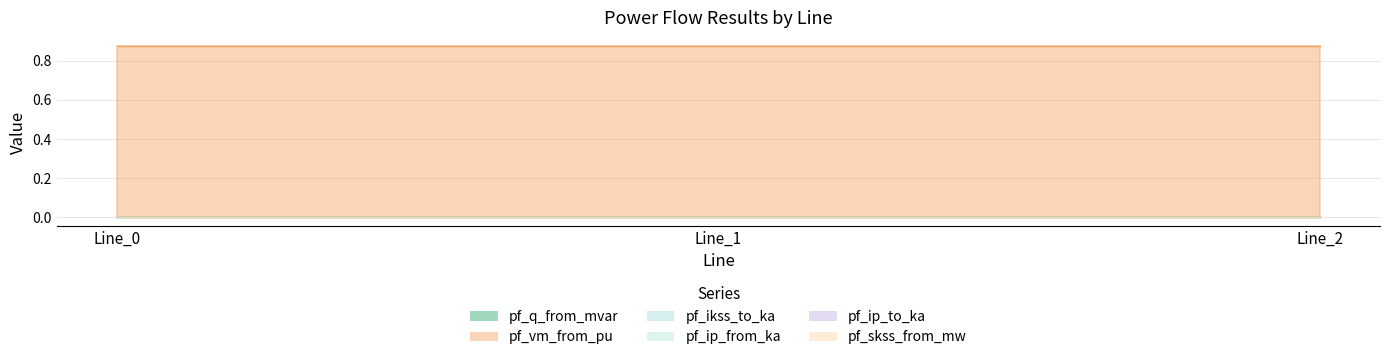

How many data points does each series have?

3